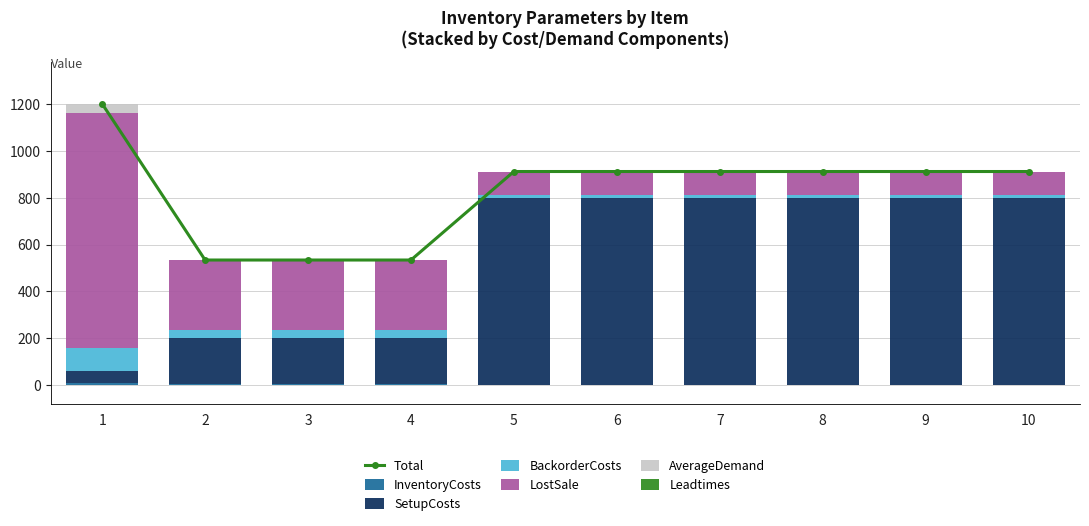

Between 1 and 10, which is larger?

1